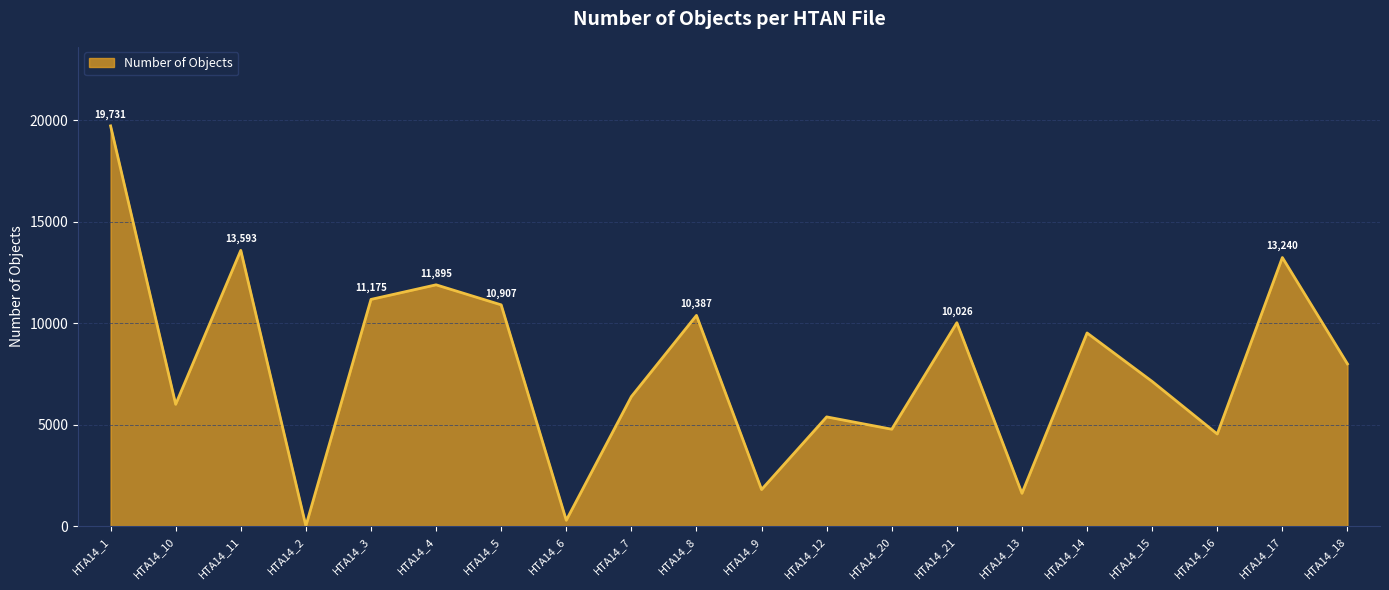

Which label corresponds to the largest value in the chart?

HTA14_1